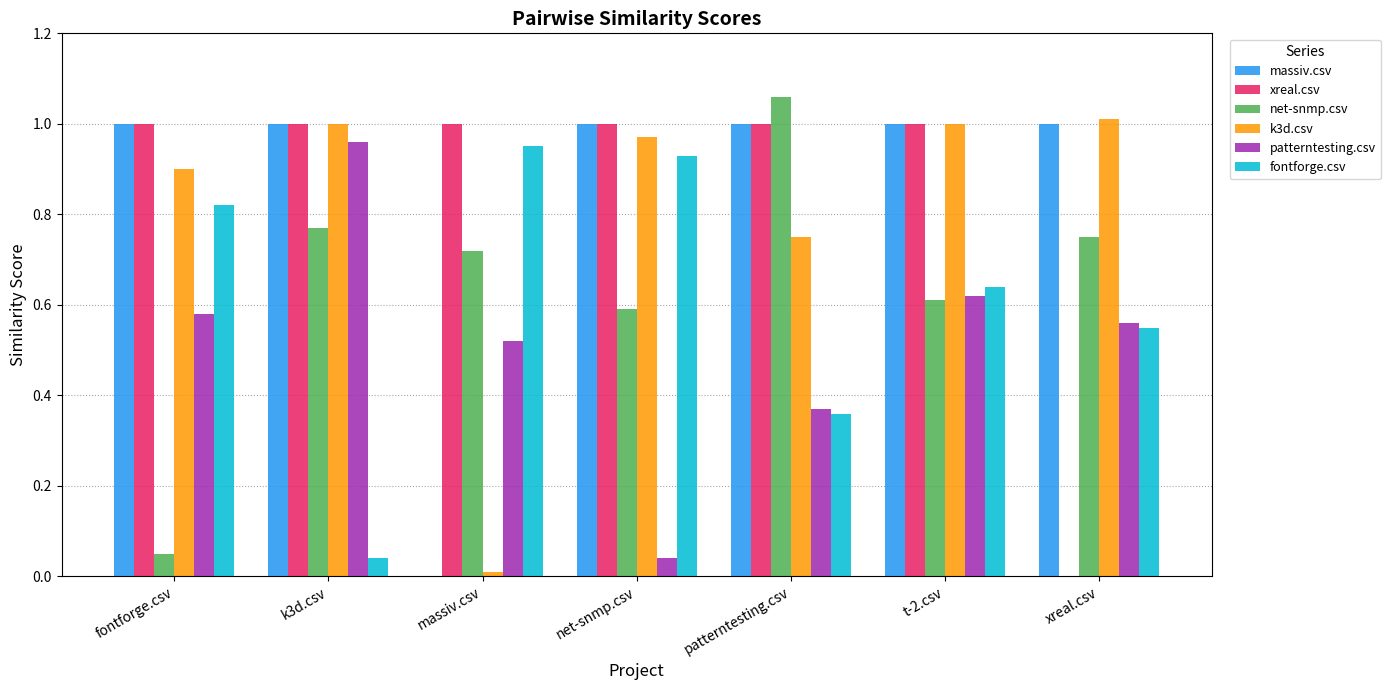

The massiv.csv series shows 0.4 at k3d.csv. True or false?

False